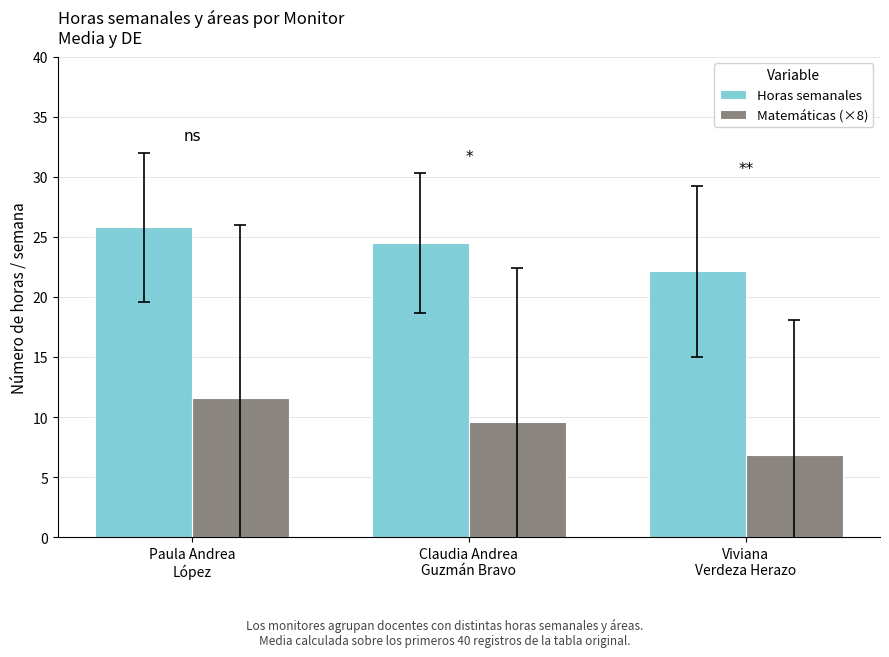

What are all the series names shown in the legend?

Horas semanales, Matemáticas (×8)